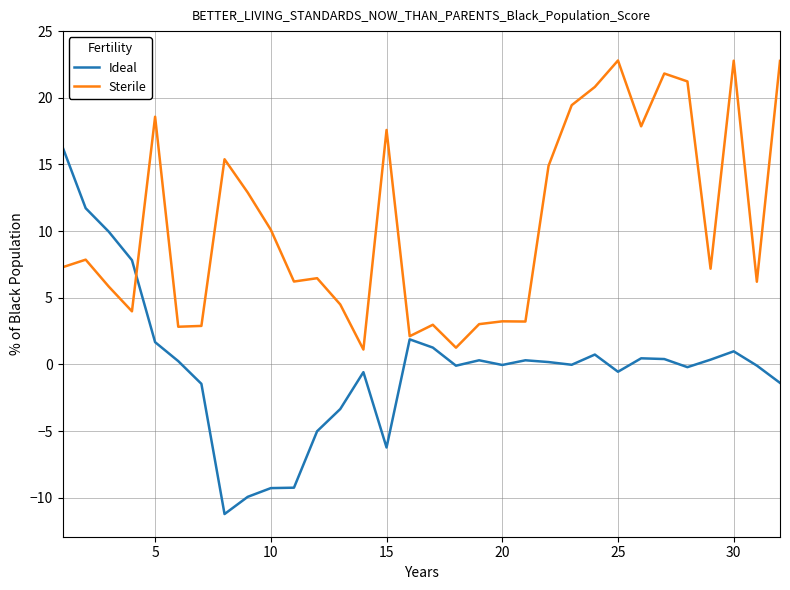

Which series has the largest total across all categories?

Sterile